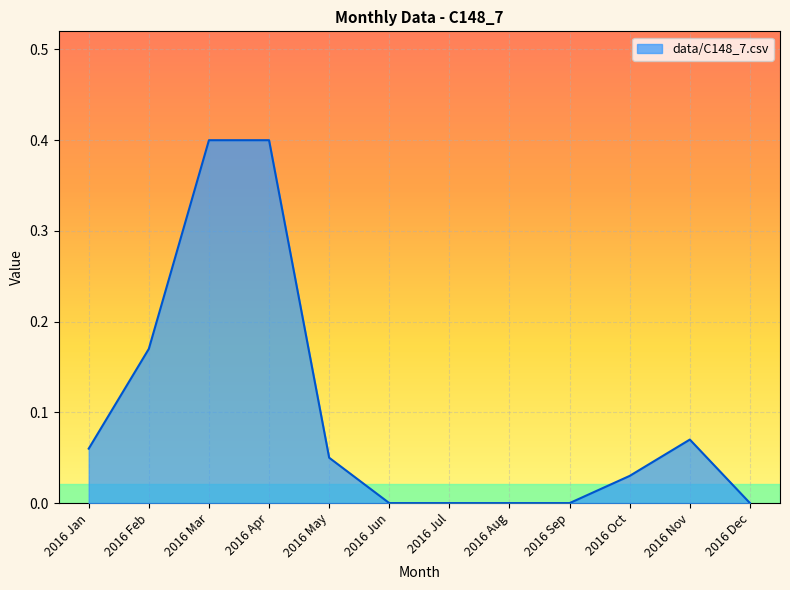

True or false: the data shows 0.0 at 2016 Feb.

False